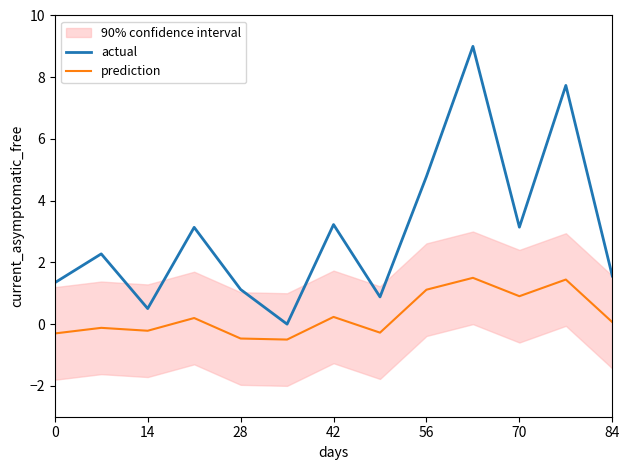

Reading right to left, transcribe all the data shown in this chart.

actual: 1.6	7.7	3.1	9.0	4.8	0.9	3.2	0.0	1.1	3.1	0.5	2.3	1.3
prediction: 0.1	1.4	0.9	1.5	1.1	-0.3	0.2	-0.5	-0.5	0.2	-0.2	-0.1	-0.3